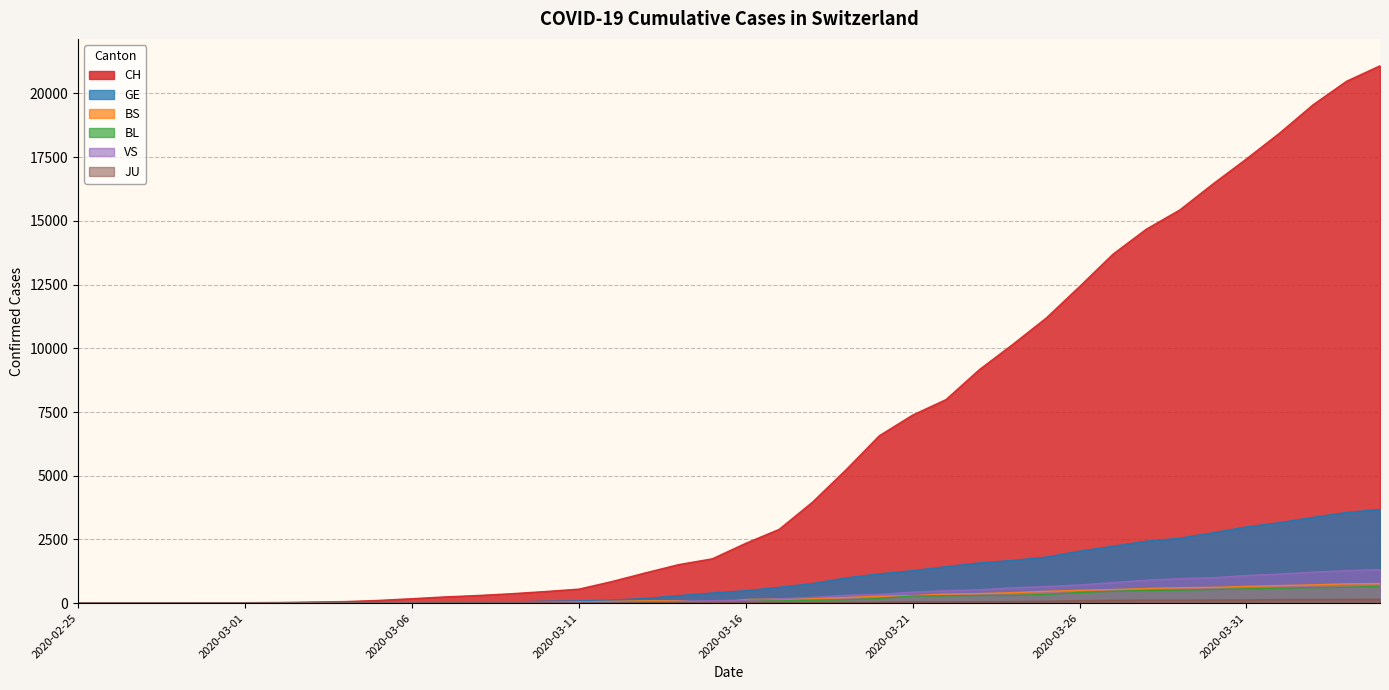

What is the label of the 24th point from the right?

2020-03-12